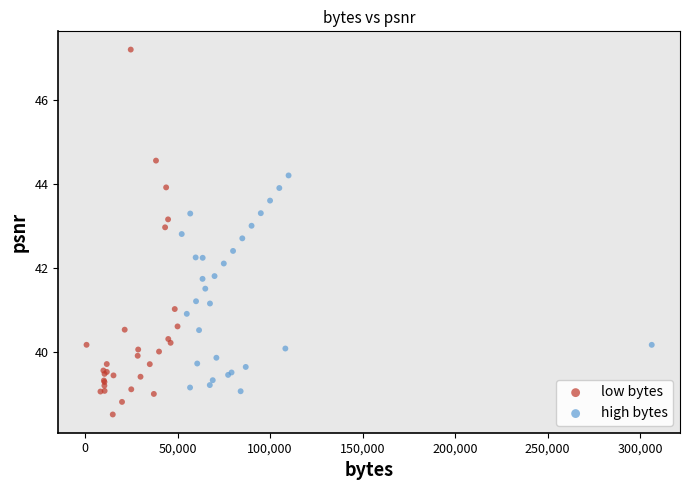

What are all the series names shown in the legend?

low bytes, high bytes